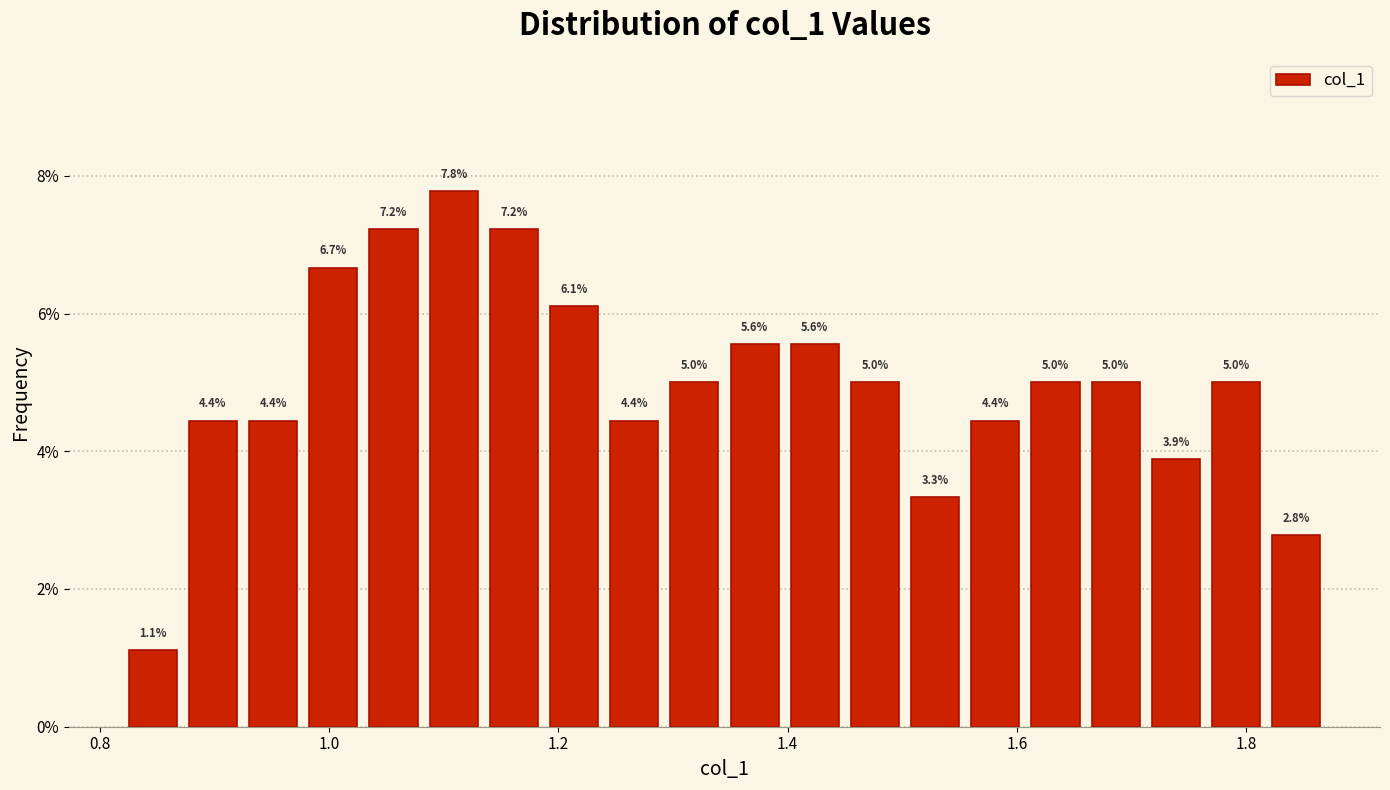

Read against the x-axis, roughly where is the centre of the tallest bar?

1.10